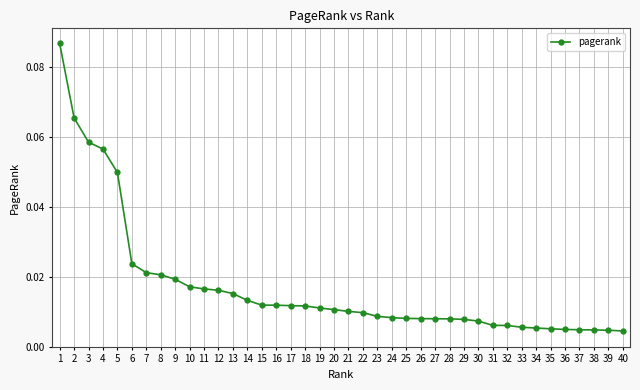

Is this an area chart (filled region under the line)?

No